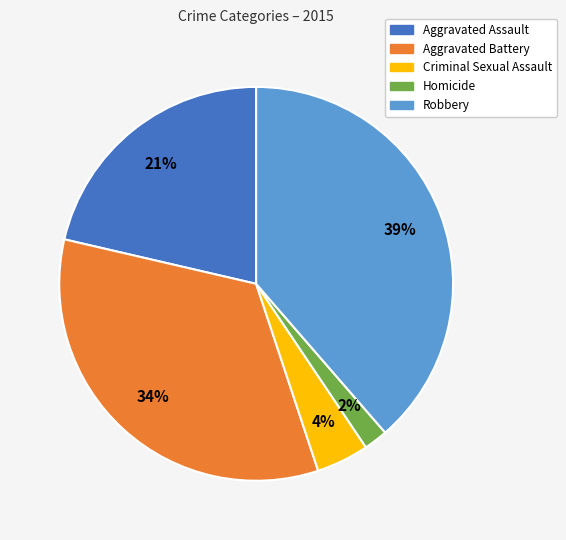

What percentage is the Criminal Sexual Assault slice, to the nearest percent?

4%